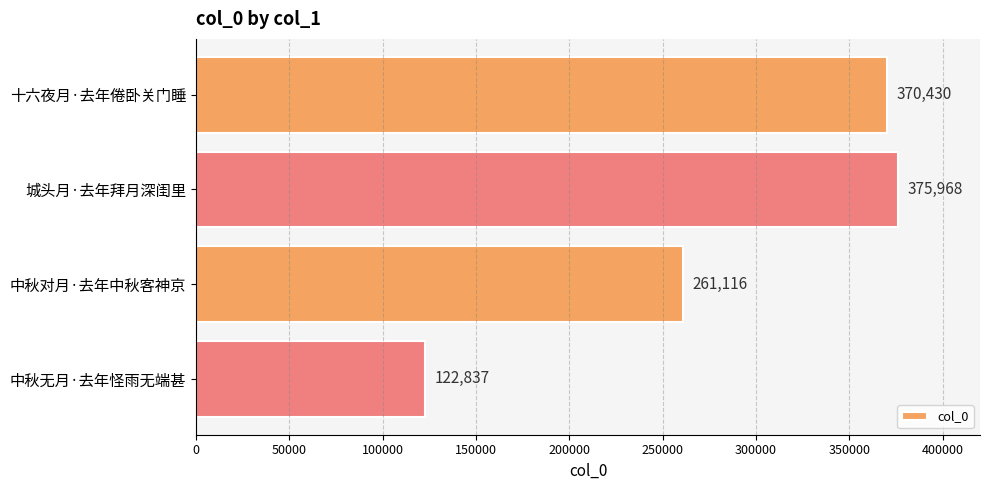

How many data points does each series have?

4